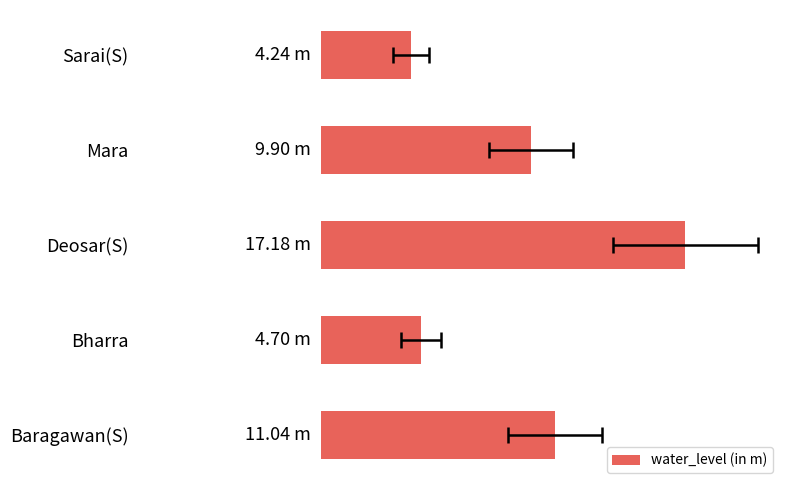

Is it true that the value at Deosar(S) is 17.2?

True